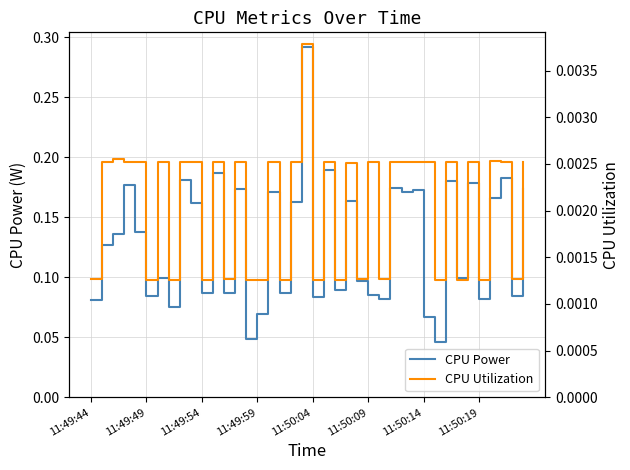

The CPU Power series shows 0.0 at 11:50:09. True or false?

False